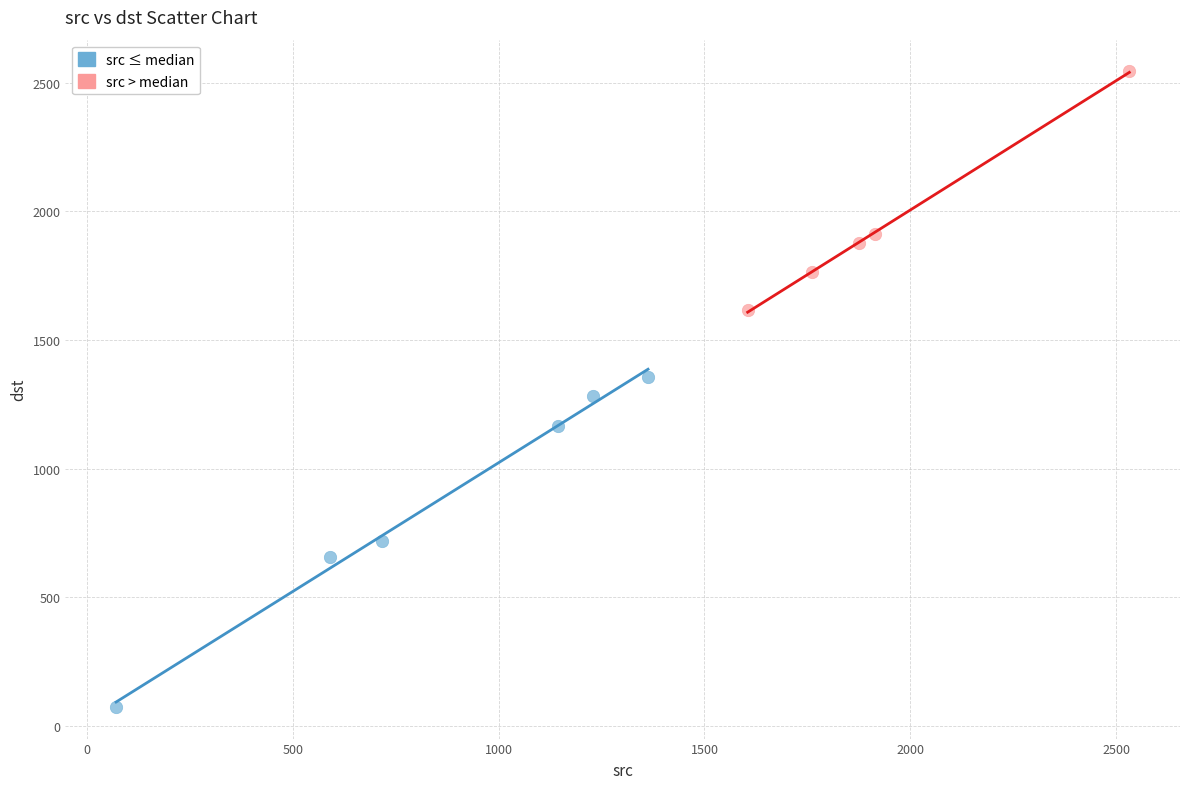

Which series contains the highest Y value?

src > median